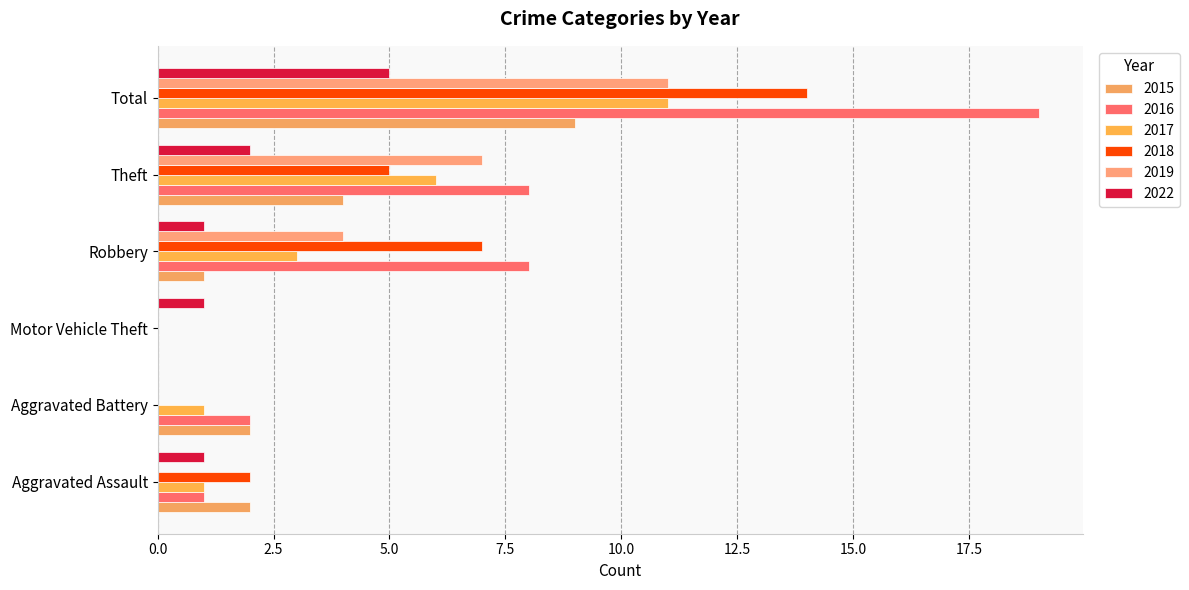

What is the label of the 1st bar from the left?

Aggravated Assault